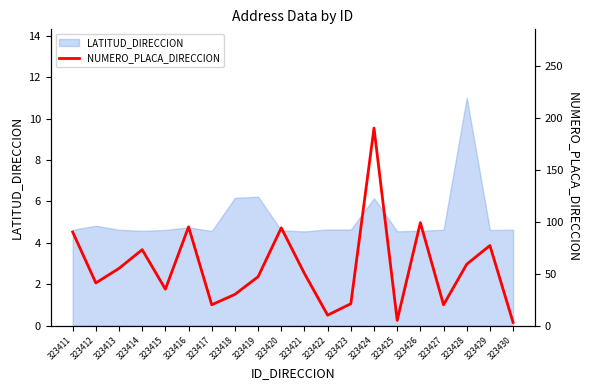

Which category has the highest value in the LATITUD_DIRECCION series?

323428